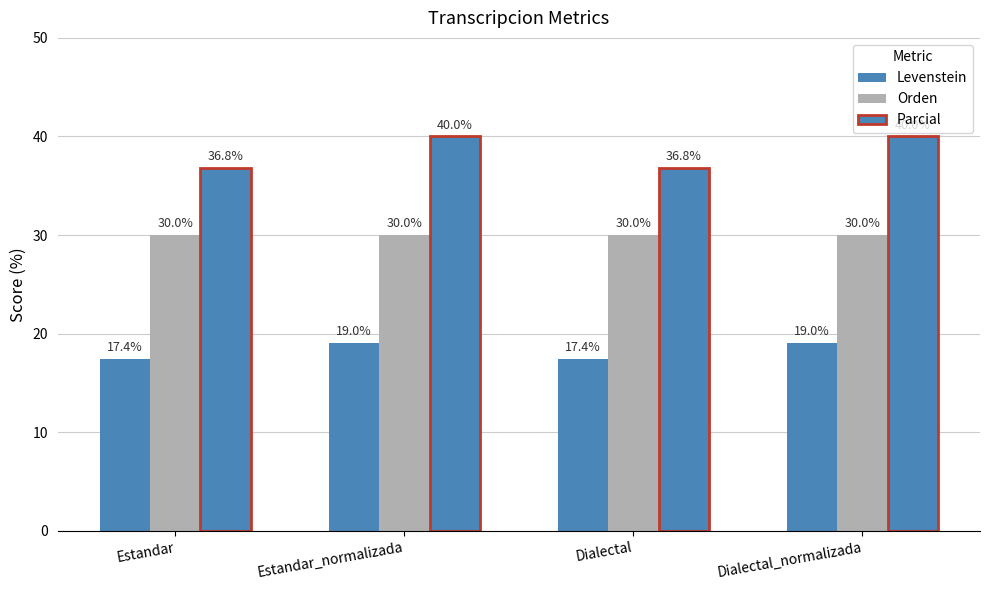

Rank the series at Dialectal_normalizada from lowest to highest value.

Levenstein, Orden, Parcial